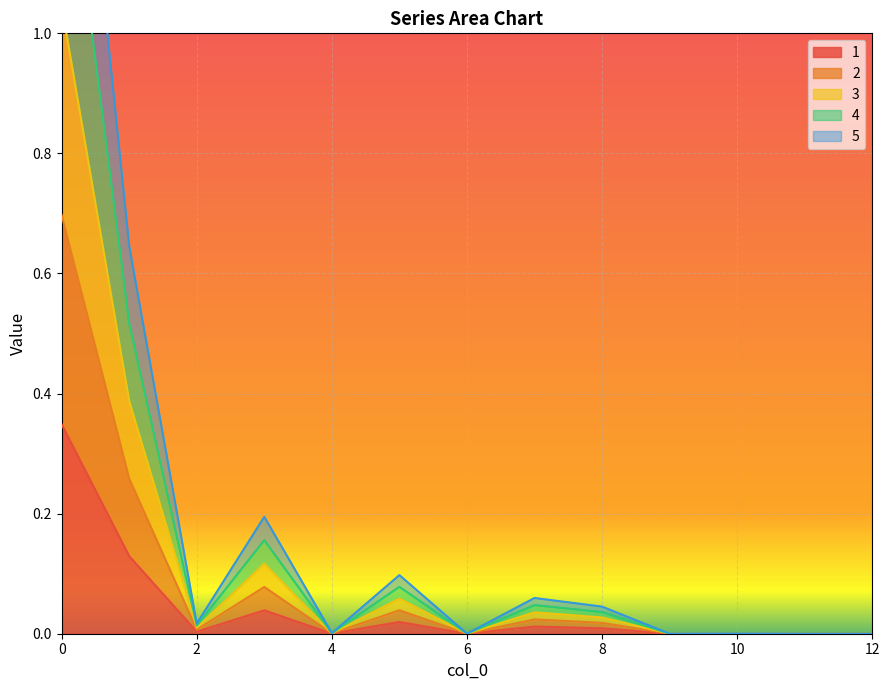

True or false: 5 and 4 intersect in this chart.

False